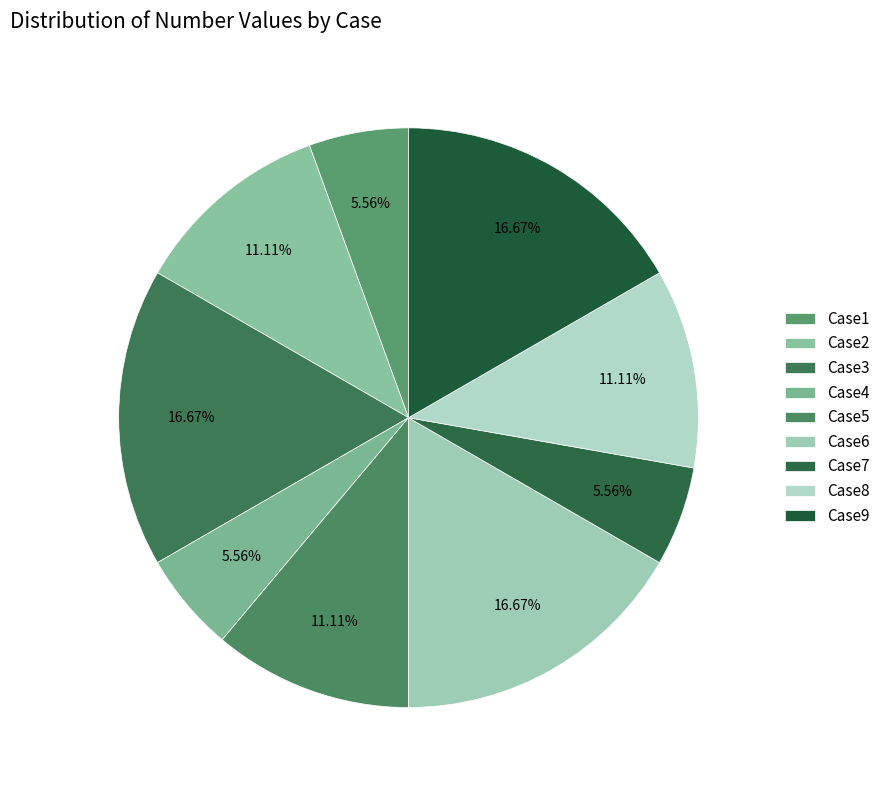

What percentage is the Case4 slice, to the nearest percent?

6%